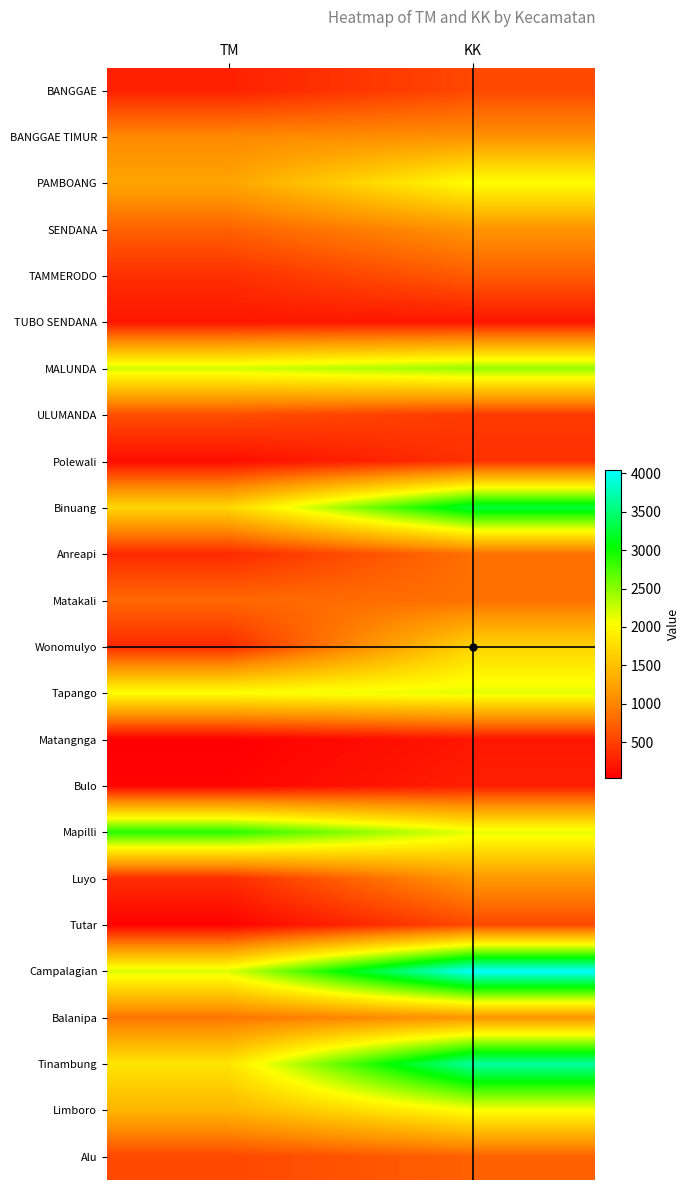

What is the difference between the highest and lowest values at KK?

3848.0